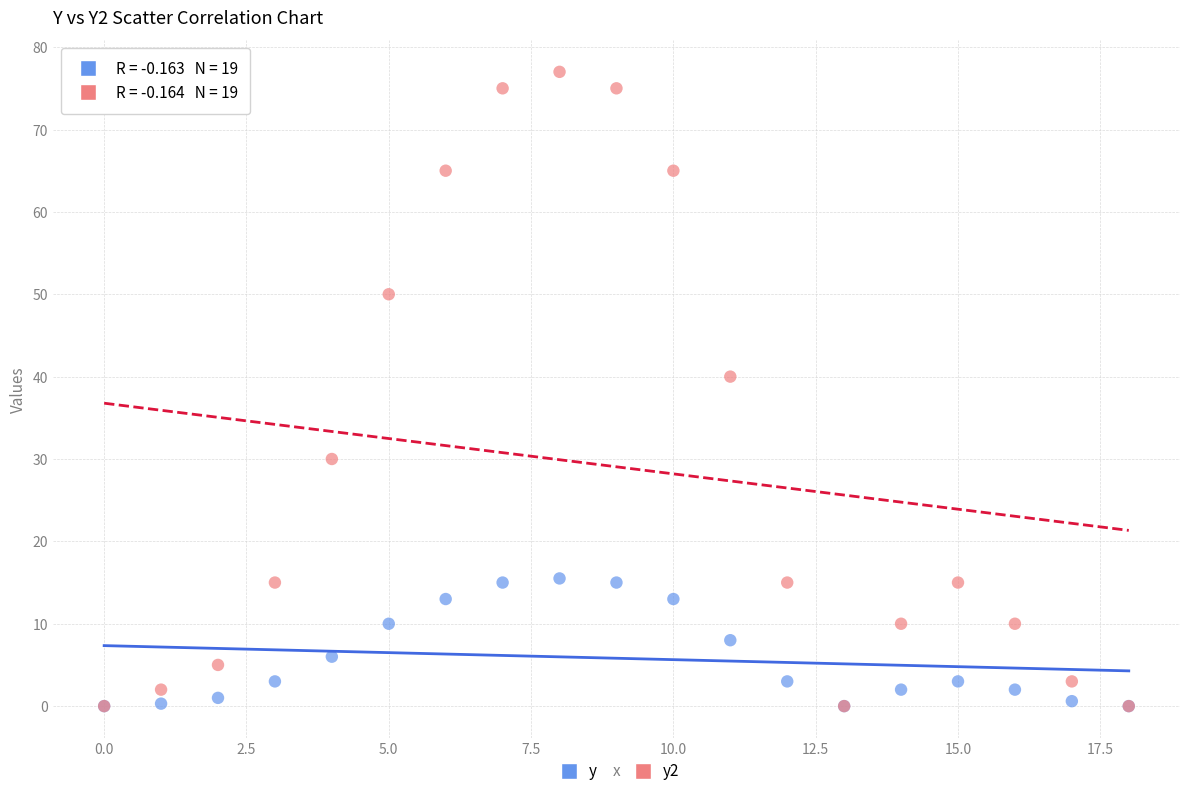

Across all series, what Y value is closest to 38?

40.0